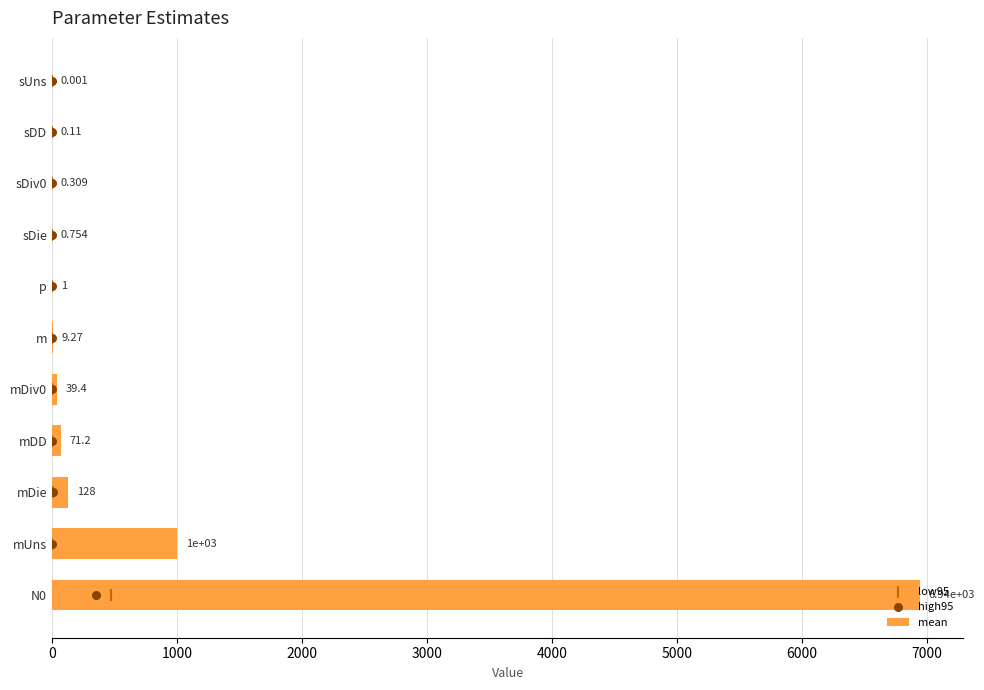

Which series has the largest total across all categories?

mean